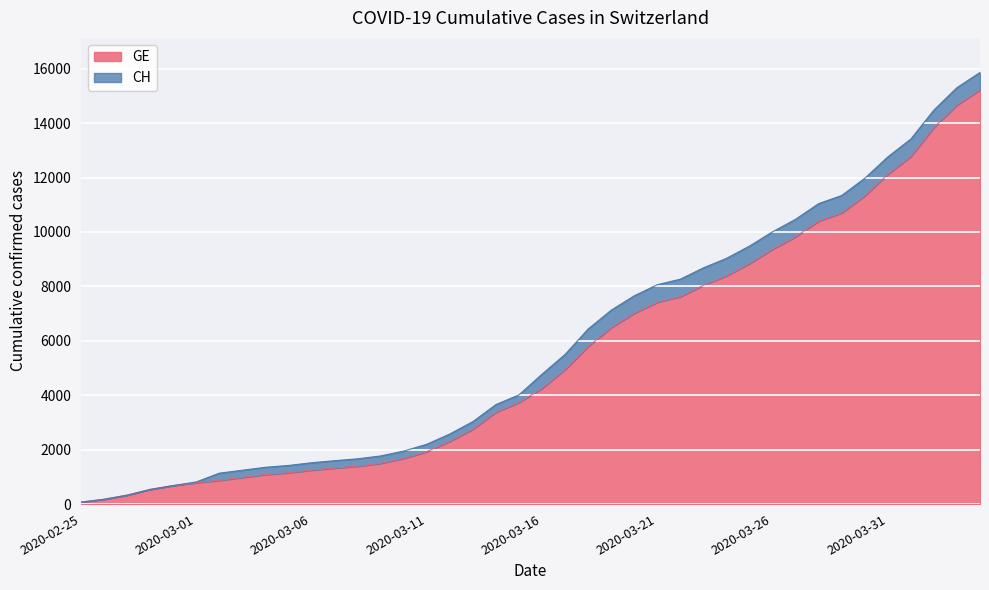

What is the sum of all GE values?

216920